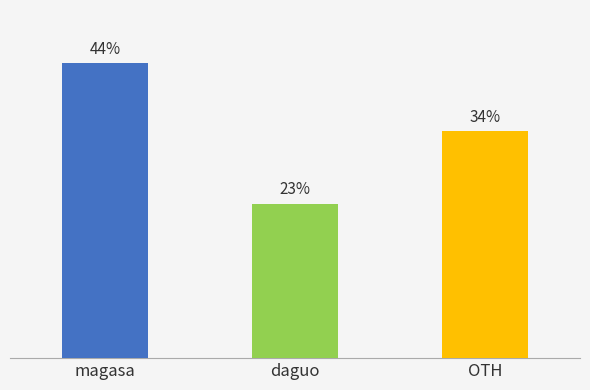

Is it true that the value at magasa is 43.6?

True